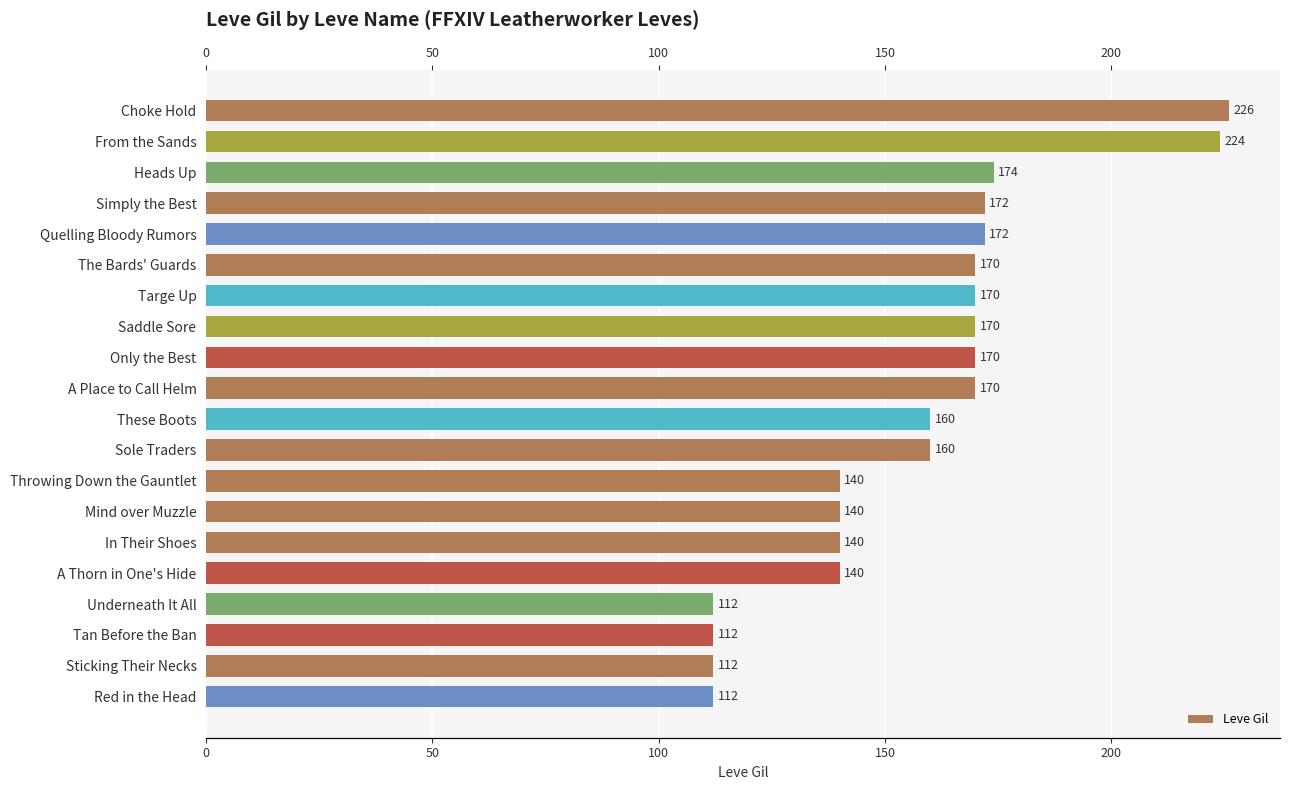

Between The Bards' Guards and Throwing Down the Gauntlet, which is larger?

The Bards' Guards